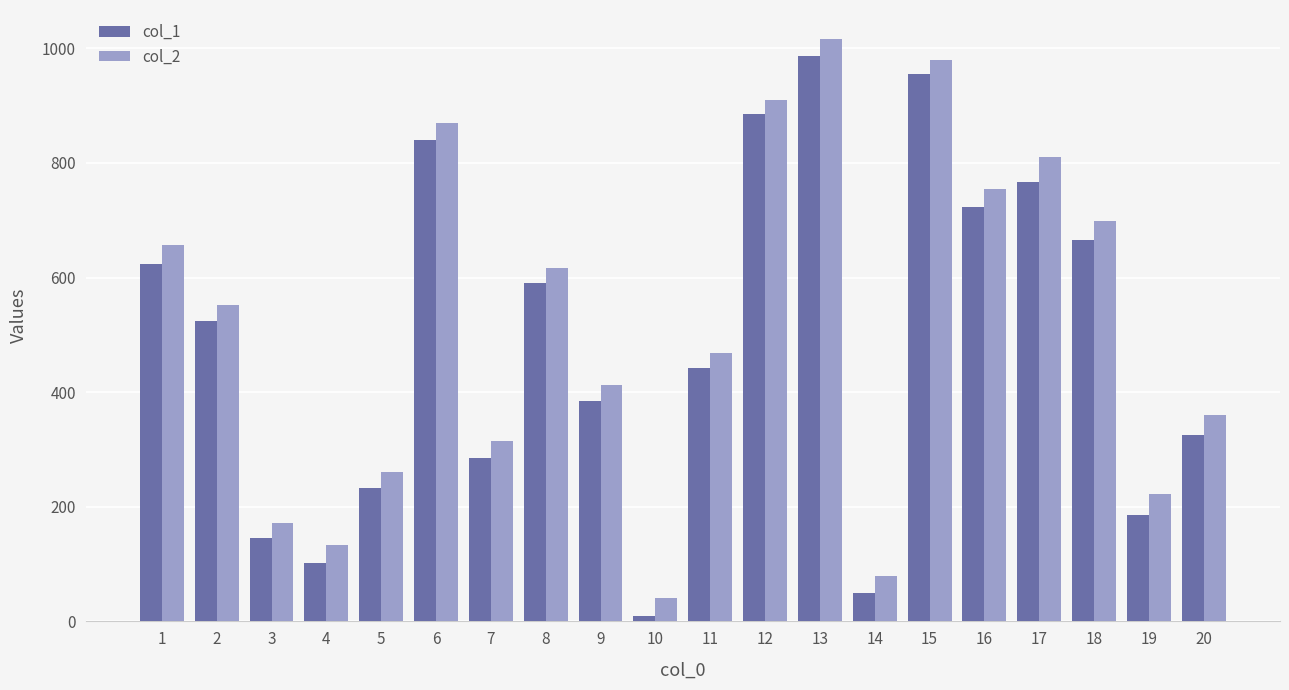

At 19, list the series in order from smallest to largest.

col_1, col_2